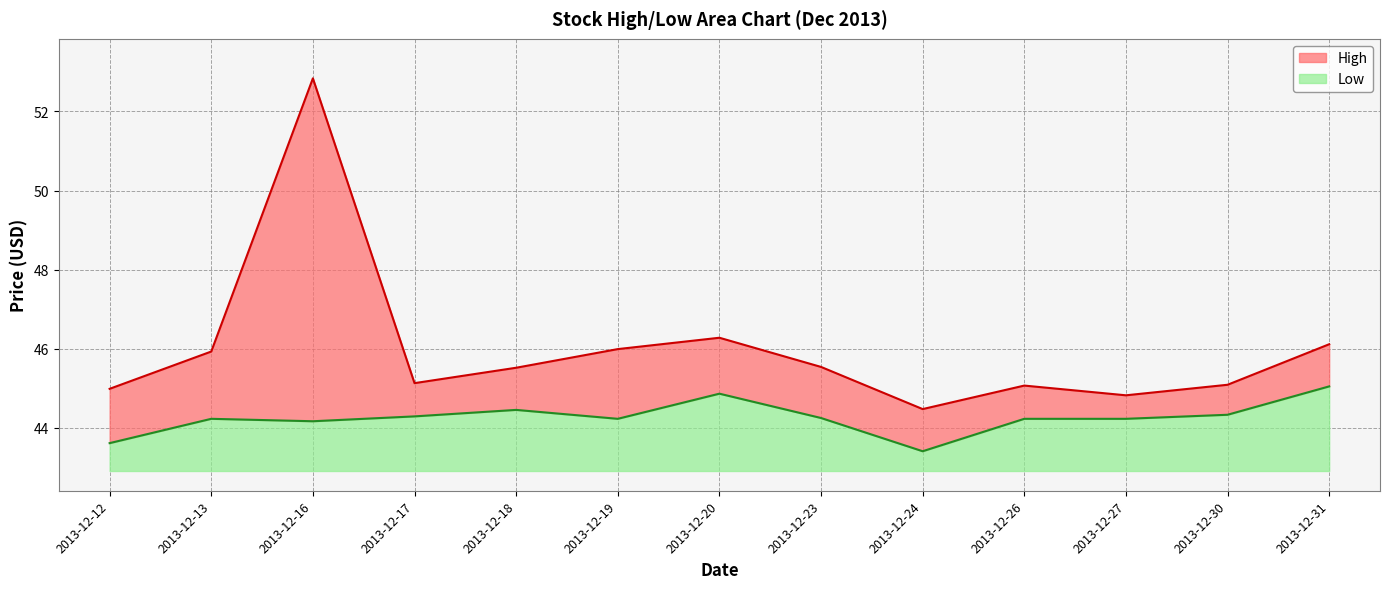

Which series has the widest spread of values?

High